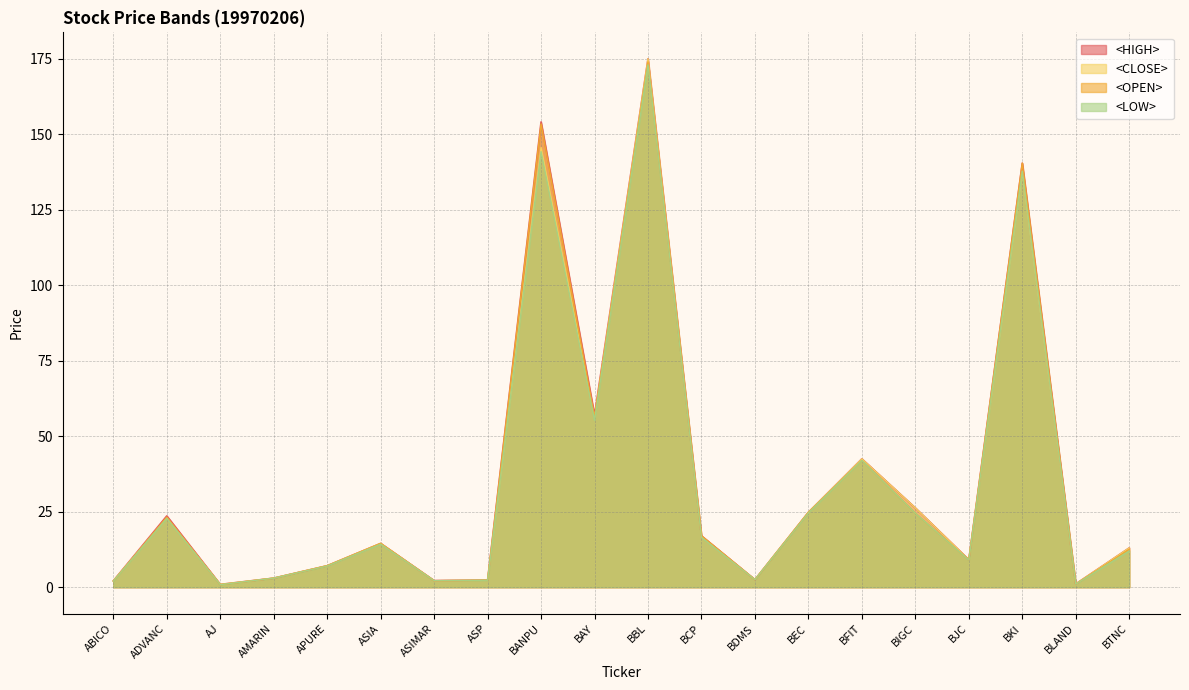

Rank the series at BFIT from lowest to highest value.

<OPEN>, <LOW>, <HIGH>, <CLOSE>